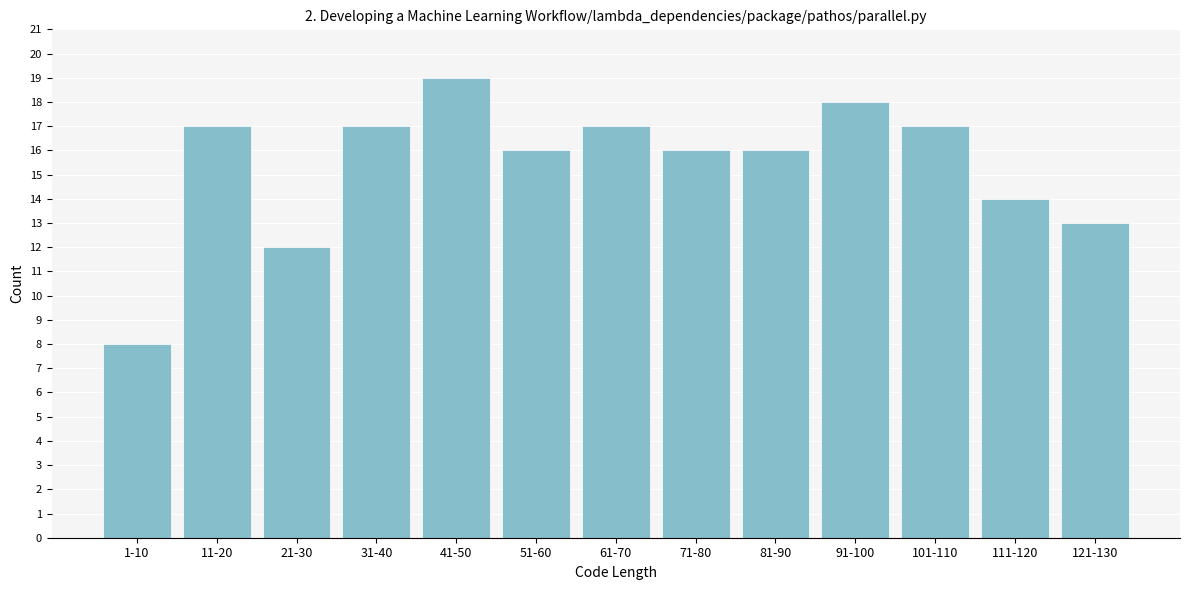

Reading left to right, what are all the values shown in this chart?

1-10=8	11-20=17	21-30=12	31-40=17	41-50=19	51-60=16	61-70=17	71-80=16	81-90=16	91-100=18	101-110=17	111-120=14	121-130=13